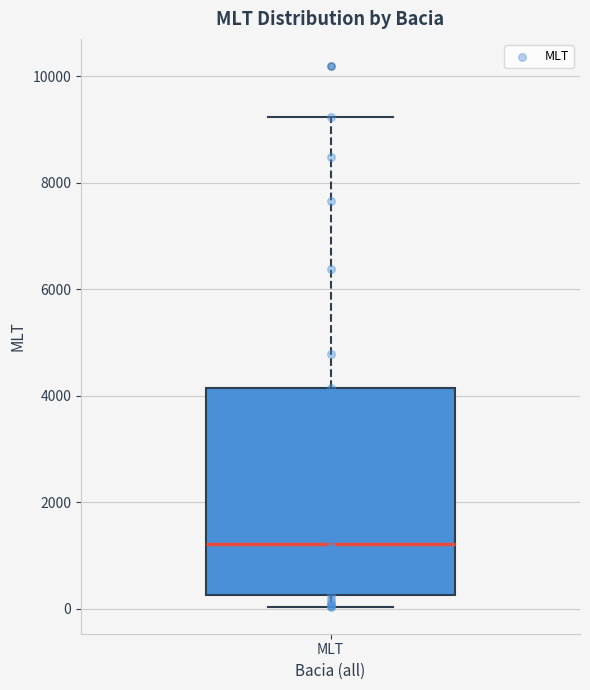

Transcribe this box plot: give where the median line is, the range the box spans, and where the two whiskers end, as read against the y-axis. The values are not printed on the chart, so give them approximately, as read against the axis.

median 1200, box 200 to 4200, whiskers 0 to 9200